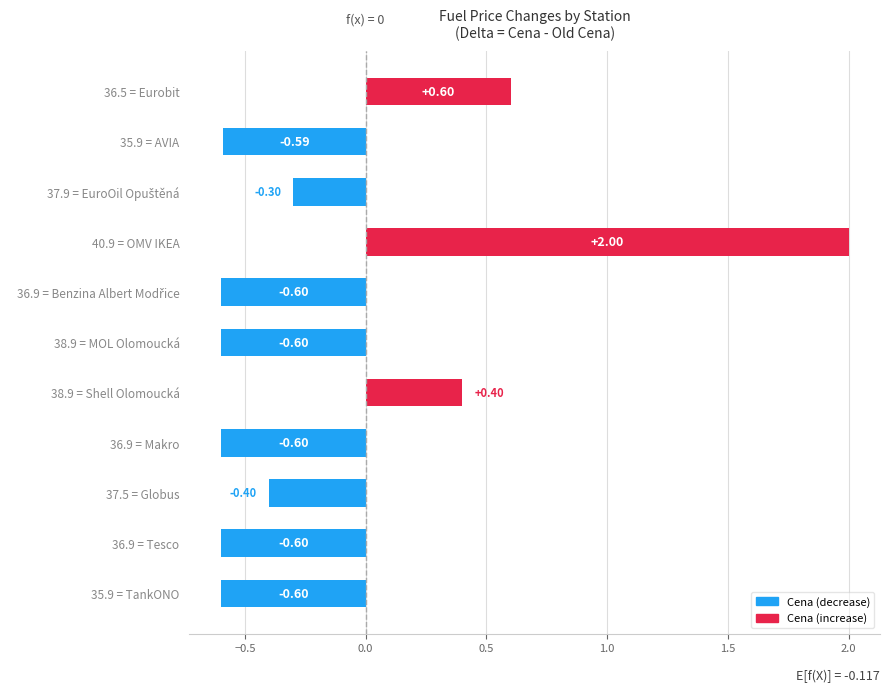

Between 35.9 = AVIA and 36.9 = Makro, which is larger?

35.9 = AVIA